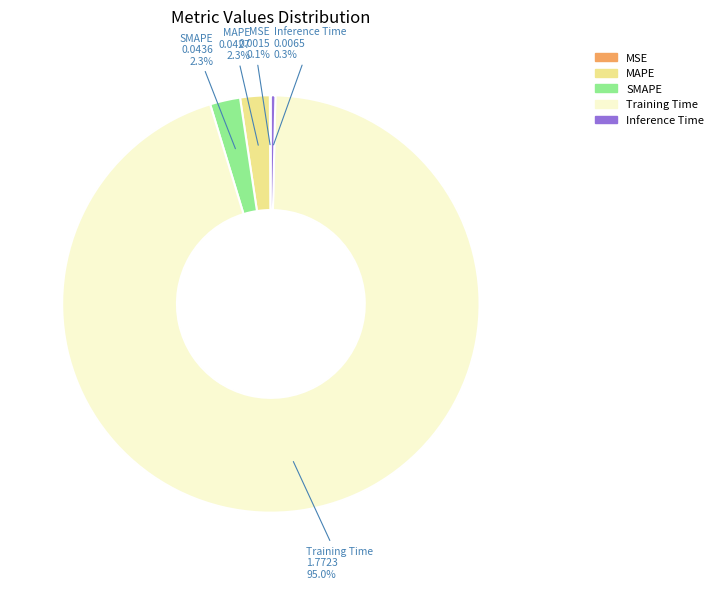

What is the largest slice in the pie chart?

Training Time